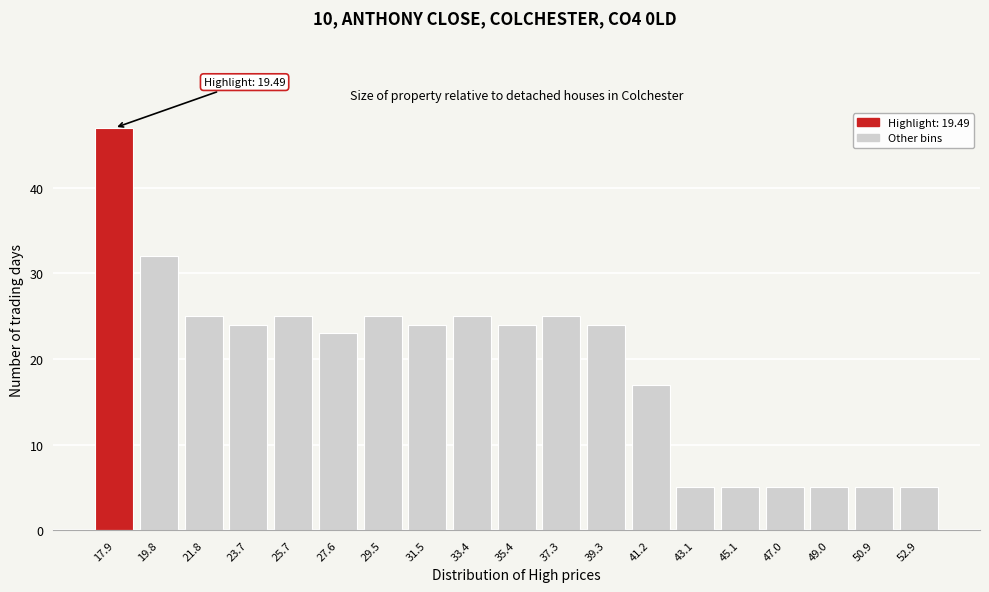

Reading left to right, extract all data points from this chart.

17.9=47	19.8=32	21.8=25	23.7=24	25.7=25	27.6=23	29.5=25	31.5=24	33.4=25	35.4=24	37.3=25	39.3=24	41.2=17	43.1=5	45.1=5	47.0=5	49.0=5	50.9=5	52.9=5